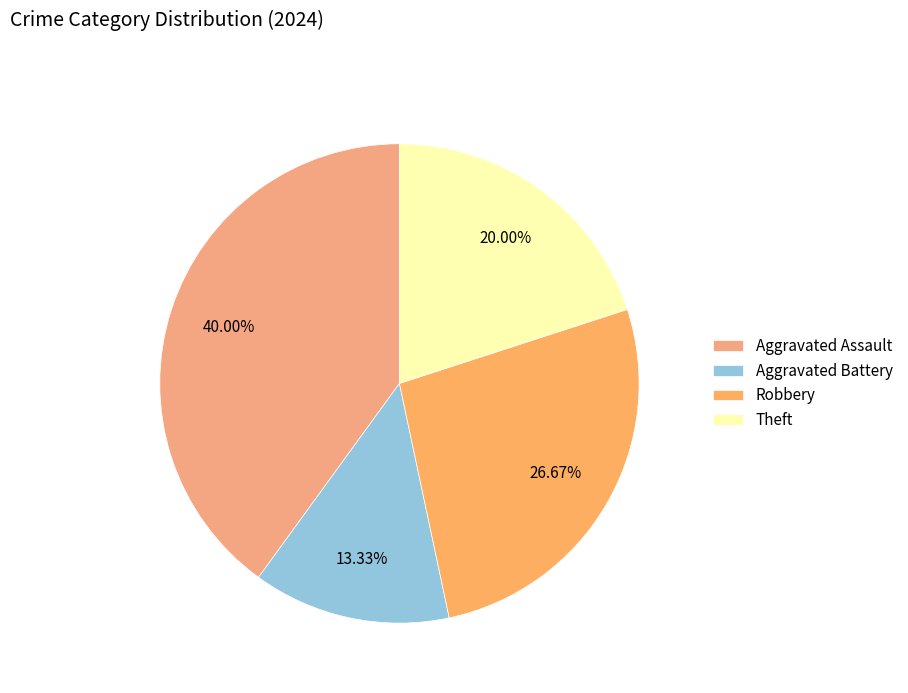

Does Aggravated Assault account for over 50% of the chart?

No